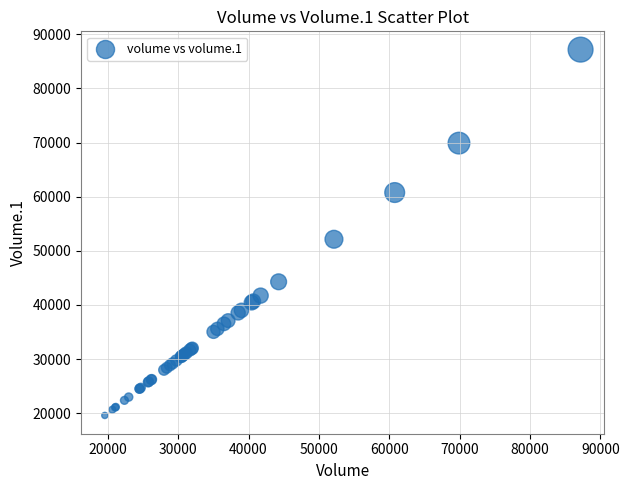

What Y value in the scatter plot is closest to 53382?

52139